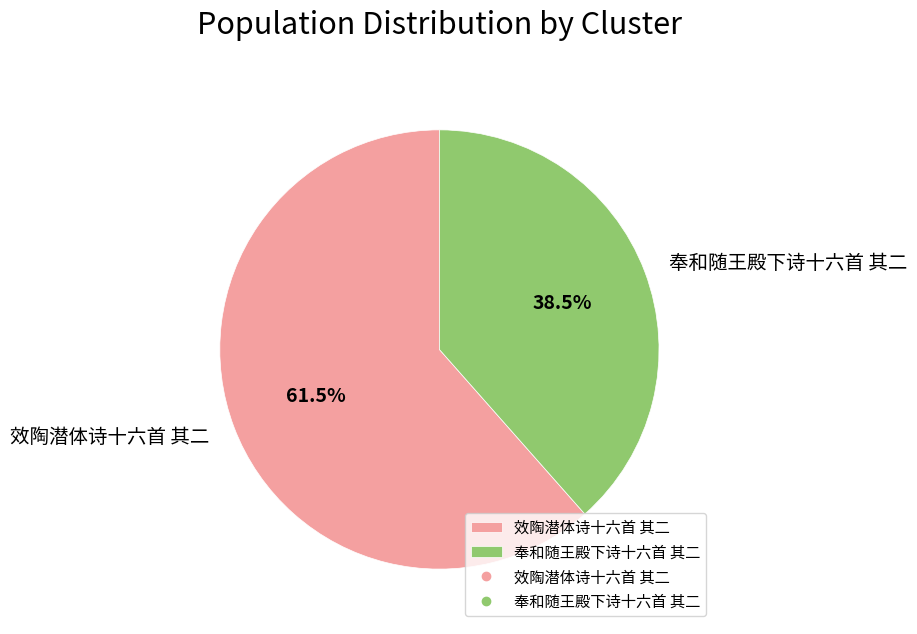

Is there any slice that represents more than half of the pie?

Yes